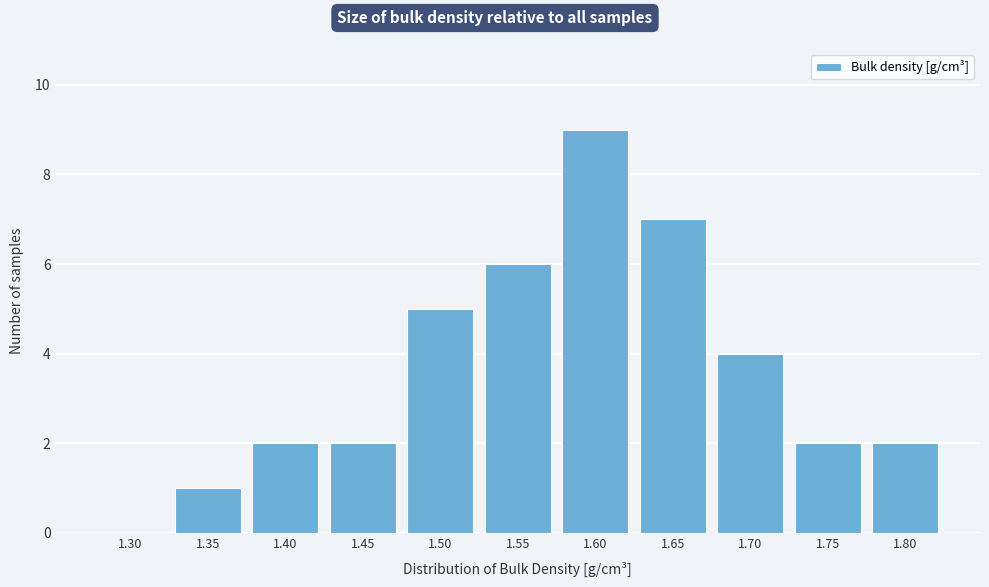

Reading right to left, list all the values displayed in this chart.

1.80=2	1.75=2	1.70=4	1.65=7	1.60=9	1.55=6	1.50=5	1.45=2	1.40=2	1.35=1	1.30=0